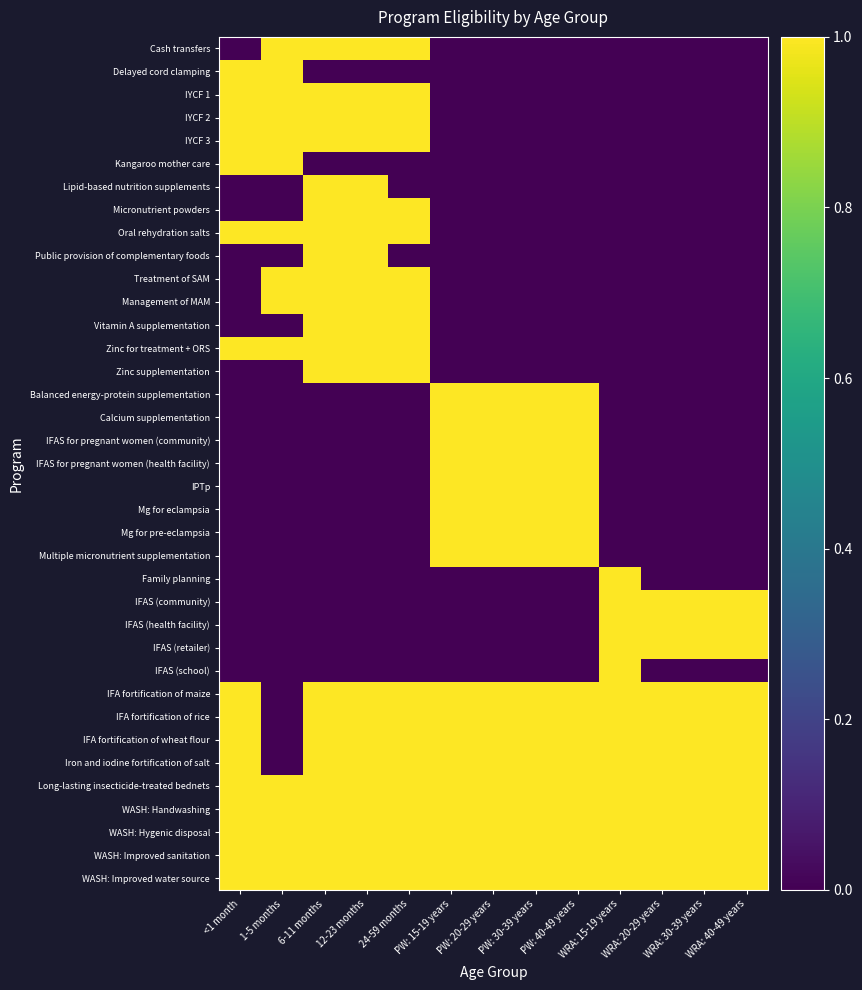

Reading left to right, list all the values displayed in this chart.

Cash transfers: <1 month=0	1-5 months=1	6-11 months=1	12-23 months=1	24-59 months=1	PW: 15-19 years=0	PW: 20-29 years=0	PW: 30-39 years=0	PW: 40-49 years=0	WRA: 15-19 years=0	WRA: 20-29 years=0	WRA: 30-39 years=0	WRA: 40-49 years=0
Delayed cord clamping: <1 month=1	1-5 months=1	6-11 months=0	12-23 months=0	24-59 months=0	PW: 15-19 years=0	PW: 20-29 years=0	PW: 30-39 years=0	PW: 40-49 years=0	WRA: 15-19 years=0	WRA: 20-29 years=0	WRA: 30-39 years=0	WRA: 40-49 years=0
IYCF 1: <1 month=1	1-5 months=1	6-11 months=1	12-23 months=1	24-59 months=1	PW: 15-19 years=0	PW: 20-29 years=0	PW: 30-39 years=0	PW: 40-49 years=0	WRA: 15-19 years=0	WRA: 20-29 years=0	WRA: 30-39 years=0	WRA: 40-49 years=0
IYCF 2: <1 month=1	1-5 months=1	6-11 months=1	12-23 months=1	24-59 months=1	PW: 15-19 years=0	PW: 20-29 years=0	PW: 30-39 years=0	PW: 40-49 years=0	WRA: 15-19 years=0	WRA: 20-29 years=0	WRA: 30-39 years=0	WRA: 40-49 years=0
IYCF 3: <1 month=1	1-5 months=1	6-11 months=1	12-23 months=1	24-59 months=1	PW: 15-19 years=0	PW: 20-29 years=0	PW: 30-39 years=0	PW: 40-49 years=0	WRA: 15-19 years=0	WRA: 20-29 years=0	WRA: 30-39 years=0	WRA: 40-49 years=0
Kangaroo mother care: <1 month=1	1-5 months=1	6-11 months=0	12-23 months=0	24-59 months=0	PW: 15-19 years=0	PW: 20-29 years=0	PW: 30-39 years=0	PW: 40-49 years=0	WRA: 15-19 years=0	WRA: 20-29 years=0	WRA: 30-39 years=0	WRA: 40-49 years=0
Lipid-based nutrition supplements: <1 month=0	1-5 months=0	6-11 months=1	12-23 months=1	24-59 months=0	PW: 15-19 years=0	PW: 20-29 years=0	PW: 30-39 years=0	PW: 40-49 years=0	WRA: 15-19 years=0	WRA: 20-29 years=0	WRA: 30-39 years=0	WRA: 40-49 years=0
Micronutrient powders: <1 month=0	1-5 months=0	6-11 months=1	12-23 months=1	24-59 months=1	PW: 15-19 years=0	PW: 20-29 years=0	PW: 30-39 years=0	PW: 40-49 years=0	WRA: 15-19 years=0	WRA: 20-29 years=0	WRA: 30-39 years=0	WRA: 40-49 years=0
Oral rehydration salts: <1 month=1	1-5 months=1	6-11 months=1	12-23 months=1	24-59 months=1	PW: 15-19 years=0	PW: 20-29 years=0	PW: 30-39 years=0	PW: 40-49 years=0	WRA: 15-19 years=0	WRA: 20-29 years=0	WRA: 30-39 years=0	WRA: 40-49 years=0
Public provision of complementary foods: <1 month=0	1-5 months=0	6-11 months=1	12-23 months=1	24-59 months=0	PW: 15-19 years=0	PW: 20-29 years=0	PW: 30-39 years=0	PW: 40-49 years=0	WRA: 15-19 years=0	WRA: 20-29 years=0	WRA: 30-39 years=0	WRA: 40-49 years=0
Treatment of SAM: <1 month=0	1-5 months=1	6-11 months=1	12-23 months=1	24-59 months=1	PW: 15-19 years=0	PW: 20-29 years=0	PW: 30-39 years=0	PW: 40-49 years=0	WRA: 15-19 years=0	WRA: 20-29 years=0	WRA: 30-39 years=0	WRA: 40-49 years=0
Management of MAM: <1 month=0	1-5 months=1	6-11 months=1	12-23 months=1	24-59 months=1	PW: 15-19 years=0	PW: 20-29 years=0	PW: 30-39 years=0	PW: 40-49 years=0	WRA: 15-19 years=0	WRA: 20-29 years=0	WRA: 30-39 years=0	WRA: 40-49 years=0
Vitamin A supplementation: <1 month=0	1-5 months=0	6-11 months=1	12-23 months=1	24-59 months=1	PW: 15-19 years=0	PW: 20-29 years=0	PW: 30-39 years=0	PW: 40-49 years=0	WRA: 15-19 years=0	WRA: 20-29 years=0	WRA: 30-39 years=0	WRA: 40-49 years=0
Zinc for treatment + ORS: <1 month=1	1-5 months=1	6-11 months=1	12-23 months=1	24-59 months=1	PW: 15-19 years=0	PW: 20-29 years=0	PW: 30-39 years=0	PW: 40-49 years=0	WRA: 15-19 years=0	WRA: 20-29 years=0	WRA: 30-39 years=0	WRA: 40-49 years=0
Zinc supplementation: <1 month=0	1-5 months=0	6-11 months=1	12-23 months=1	24-59 months=1	PW: 15-19 years=0	PW: 20-29 years=0	PW: 30-39 years=0	PW: 40-49 years=0	WRA: 15-19 years=0	WRA: 20-29 years=0	WRA: 30-39 years=0	WRA: 40-49 years=0
Balanced energy-protein supplementation: <1 month=0	1-5 months=0	6-11 months=0	12-23 months=0	24-59 months=0	PW: 15-19 years=1	PW: 20-29 years=1	PW: 30-39 years=1	PW: 40-49 years=1	WRA: 15-19 years=0	WRA: 20-29 years=0	WRA: 30-39 years=0	WRA: 40-49 years=0
Calcium supplementation: <1 month=0	1-5 months=0	6-11 months=0	12-23 months=0	24-59 months=0	PW: 15-19 years=1	PW: 20-29 years=1	PW: 30-39 years=1	PW: 40-49 years=1	WRA: 15-19 years=0	WRA: 20-29 years=0	WRA: 30-39 years=0	WRA: 40-49 years=0
IFAS for pregnant women (community): <1 month=0	1-5 months=0	6-11 months=0	12-23 months=0	24-59 months=0	PW: 15-19 years=1	PW: 20-29 years=1	PW: 30-39 years=1	PW: 40-49 years=1	WRA: 15-19 years=0	WRA: 20-29 years=0	WRA: 30-39 years=0	WRA: 40-49 years=0
IFAS for pregnant women (health facility): <1 month=0	1-5 months=0	6-11 months=0	12-23 months=0	24-59 months=0	PW: 15-19 years=1	PW: 20-29 years=1	PW: 30-39 years=1	PW: 40-49 years=1	WRA: 15-19 years=0	WRA: 20-29 years=0	WRA: 30-39 years=0	WRA: 40-49 years=0
IPTp: <1 month=0	1-5 months=0	6-11 months=0	12-23 months=0	24-59 months=0	PW: 15-19 years=1	PW: 20-29 years=1	PW: 30-39 years=1	PW: 40-49 years=1	WRA: 15-19 years=0	WRA: 20-29 years=0	WRA: 30-39 years=0	WRA: 40-49 years=0
Mg for eclampsia: <1 month=0	1-5 months=0	6-11 months=0	12-23 months=0	24-59 months=0	PW: 15-19 years=1	PW: 20-29 years=1	PW: 30-39 years=1	PW: 40-49 years=1	WRA: 15-19 years=0	WRA: 20-29 years=0	WRA: 30-39 years=0	WRA: 40-49 years=0
Mg for pre-eclampsia: <1 month=0	1-5 months=0	6-11 months=0	12-23 months=0	24-59 months=0	PW: 15-19 years=1	PW: 20-29 years=1	PW: 30-39 years=1	PW: 40-49 years=1	WRA: 15-19 years=0	WRA: 20-29 years=0	WRA: 30-39 years=0	WRA: 40-49 years=0
Multiple micronutrient supplementation: <1 month=0	1-5 months=0	6-11 months=0	12-23 months=0	24-59 months=0	PW: 15-19 years=1	PW: 20-29 years=1	PW: 30-39 years=1	PW: 40-49 years=1	WRA: 15-19 years=0	WRA: 20-29 years=0	WRA: 30-39 years=0	WRA: 40-49 years=0
Family planning: <1 month=0	1-5 months=0	6-11 months=0	12-23 months=0	24-59 months=0	PW: 15-19 years=0	PW: 20-29 years=0	PW: 30-39 years=0	PW: 40-49 years=0	WRA: 15-19 years=1	WRA: 20-29 years=0	WRA: 30-39 years=0	WRA: 40-49 years=0
IFAS (community): <1 month=0	1-5 months=0	6-11 months=0	12-23 months=0	24-59 months=0	PW: 15-19 years=0	PW: 20-29 years=0	PW: 30-39 years=0	PW: 40-49 years=0	WRA: 15-19 years=1	WRA: 20-29 years=1	WRA: 30-39 years=1	WRA: 40-49 years=1
IFAS (health facility): <1 month=0	1-5 months=0	6-11 months=0	12-23 months=0	24-59 months=0	PW: 15-19 years=0	PW: 20-29 years=0	PW: 30-39 years=0	PW: 40-49 years=0	WRA: 15-19 years=1	WRA: 20-29 years=1	WRA: 30-39 years=1	WRA: 40-49 years=1
IFAS (retailer): <1 month=0	1-5 months=0	6-11 months=0	12-23 months=0	24-59 months=0	PW: 15-19 years=0	PW: 20-29 years=0	PW: 30-39 years=0	PW: 40-49 years=0	WRA: 15-19 years=1	WRA: 20-29 years=1	WRA: 30-39 years=1	WRA: 40-49 years=1
IFAS (school): <1 month=0	1-5 months=0	6-11 months=0	12-23 months=0	24-59 months=0	PW: 15-19 years=0	PW: 20-29 years=0	PW: 30-39 years=0	PW: 40-49 years=0	WRA: 15-19 years=1	WRA: 20-29 years=0	WRA: 30-39 years=0	WRA: 40-49 years=0
IFA fortification of maize: <1 month=1	1-5 months=0	6-11 months=1	12-23 months=1	24-59 months=1	PW: 15-19 years=1	PW: 20-29 years=1	PW: 30-39 years=1	PW: 40-49 years=1	WRA: 15-19 years=1	WRA: 20-29 years=1	WRA: 30-39 years=1	WRA: 40-49 years=1
IFA fortification of rice: <1 month=1	1-5 months=0	6-11 months=1	12-23 months=1	24-59 months=1	PW: 15-19 years=1	PW: 20-29 years=1	PW: 30-39 years=1	PW: 40-49 years=1	WRA: 15-19 years=1	WRA: 20-29 years=1	WRA: 30-39 years=1	WRA: 40-49 years=1
IFA fortification of wheat flour: <1 month=1	1-5 months=0	6-11 months=1	12-23 months=1	24-59 months=1	PW: 15-19 years=1	PW: 20-29 years=1	PW: 30-39 years=1	PW: 40-49 years=1	WRA: 15-19 years=1	WRA: 20-29 years=1	WRA: 30-39 years=1	WRA: 40-49 years=1
Iron and iodine fortification of salt: <1 month=1	1-5 months=0	6-11 months=1	12-23 months=1	24-59 months=1	PW: 15-19 years=1	PW: 20-29 years=1	PW: 30-39 years=1	PW: 40-49 years=1	WRA: 15-19 years=1	WRA: 20-29 years=1	WRA: 30-39 years=1	WRA: 40-49 years=1
Long-lasting insecticide-treated bednets: <1 month=1	1-5 months=1	6-11 months=1	12-23 months=1	24-59 months=1	PW: 15-19 years=1	PW: 20-29 years=1	PW: 30-39 years=1	PW: 40-49 years=1	WRA: 15-19 years=1	WRA: 20-29 years=1	WRA: 30-39 years=1	WRA: 40-49 years=1
WASH: Handwashing: <1 month=1	1-5 months=1	6-11 months=1	12-23 months=1	24-59 months=1	PW: 15-19 years=1	PW: 20-29 years=1	PW: 30-39 years=1	PW: 40-49 years=1	WRA: 15-19 years=1	WRA: 20-29 years=1	WRA: 30-39 years=1	WRA: 40-49 years=1
WASH: Hygenic disposal: <1 month=1	1-5 months=1	6-11 months=1	12-23 months=1	24-59 months=1	PW: 15-19 years=1	PW: 20-29 years=1	PW: 30-39 years=1	PW: 40-49 years=1	WRA: 15-19 years=1	WRA: 20-29 years=1	WRA: 30-39 years=1	WRA: 40-49 years=1
WASH: Improved sanitation: <1 month=1	1-5 months=1	6-11 months=1	12-23 months=1	24-59 months=1	PW: 15-19 years=1	PW: 20-29 years=1	PW: 30-39 years=1	PW: 40-49 years=1	WRA: 15-19 years=1	WRA: 20-29 years=1	WRA: 30-39 years=1	WRA: 40-49 years=1
WASH: Improved water source: <1 month=1	1-5 months=1	6-11 months=1	12-23 months=1	24-59 months=1	PW: 15-19 years=1	PW: 20-29 years=1	PW: 30-39 years=1	PW: 40-49 years=1	WRA: 15-19 years=1	WRA: 20-29 years=1	WRA: 30-39 years=1	WRA: 40-49 years=1